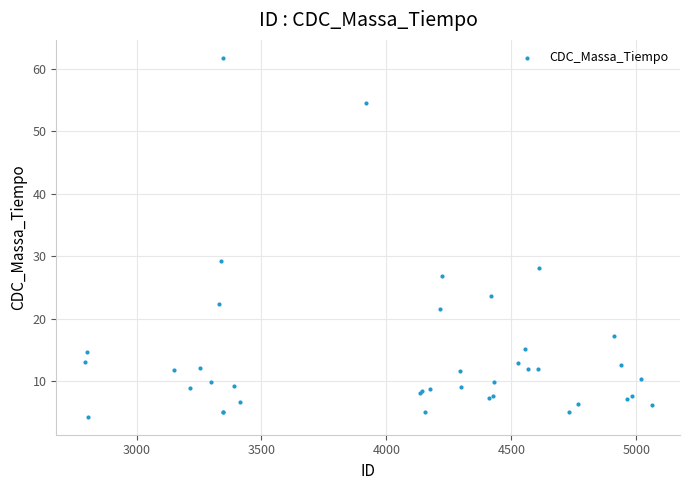

What Y value in the scatter plot is closest to 33?

29.2